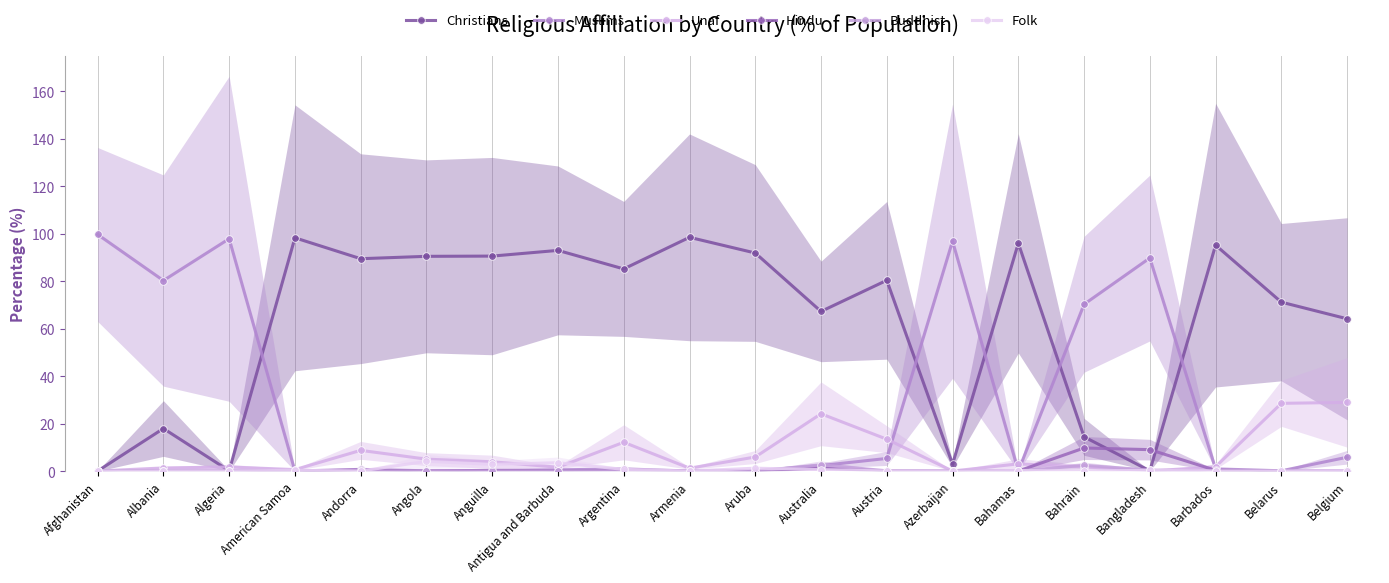

In Unaf, how many points are higher than both neighbors (excluding endpoints)?

5